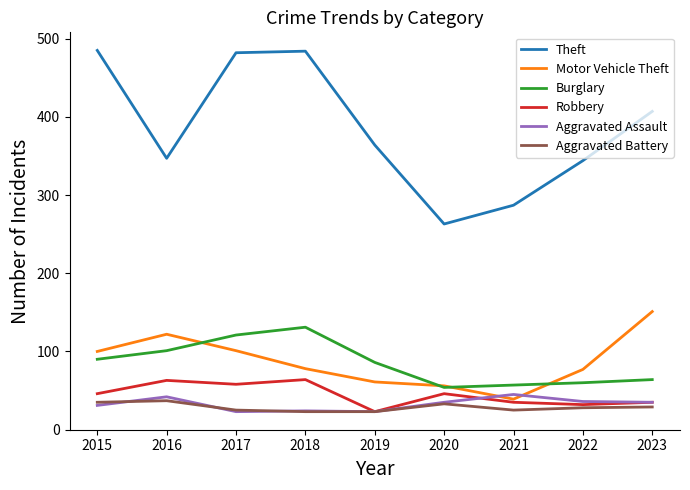

At how many categories does at least one series exceed 431?

3